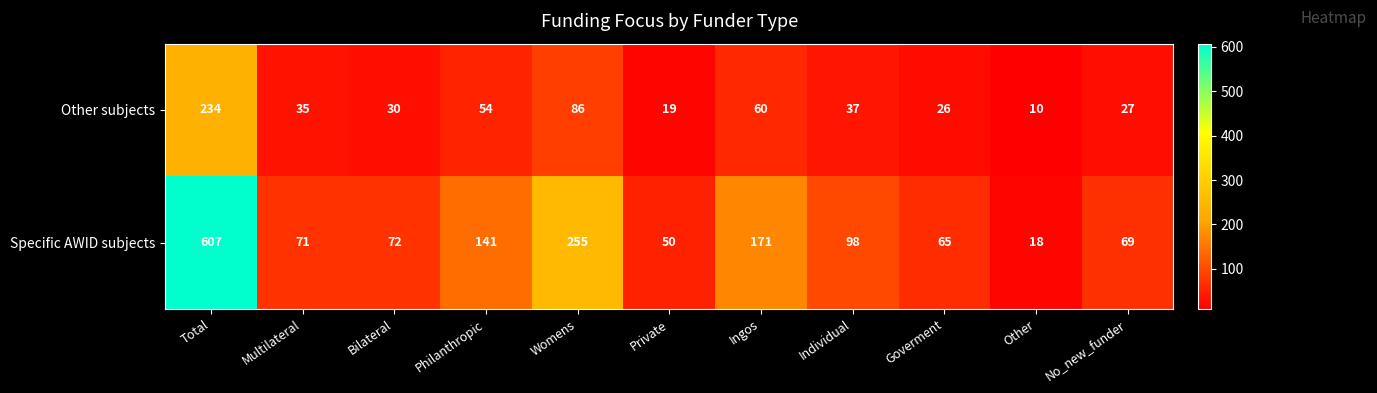

At which label does Specific AWID subjects first exceed 72?

Total